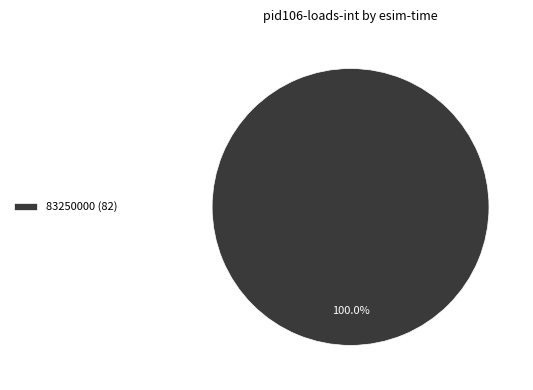

Rank the categories by value from highest to lowest.

83250000 (82)